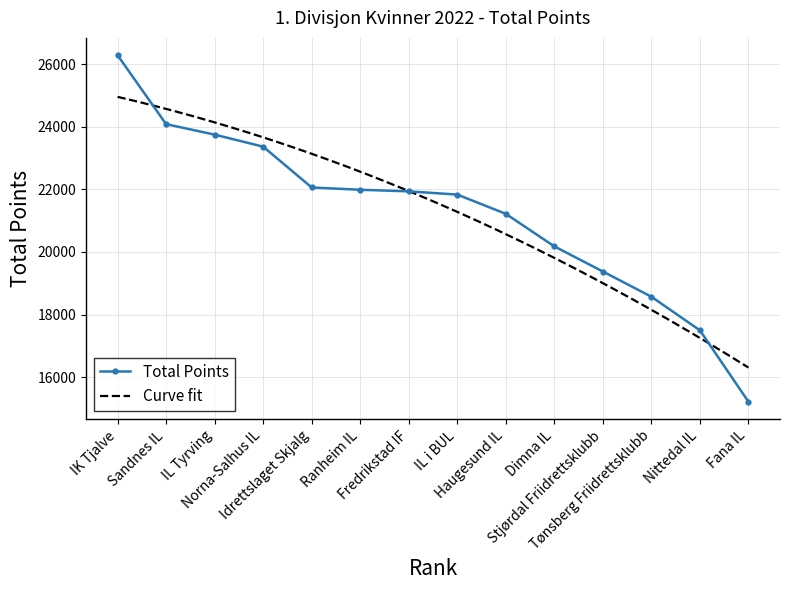

Which label corresponds to the largest value in the chart?

IK Tjalve